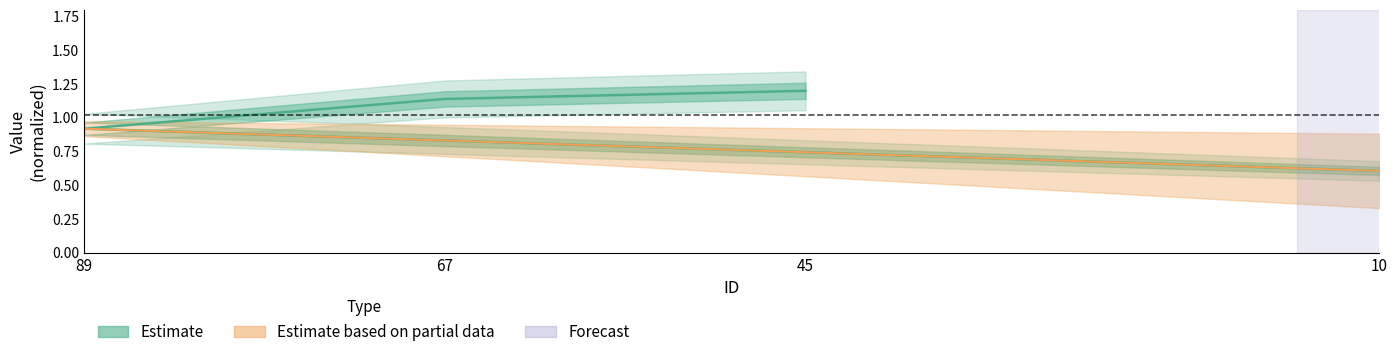

The value at 10 is 0.2. True or false?

False